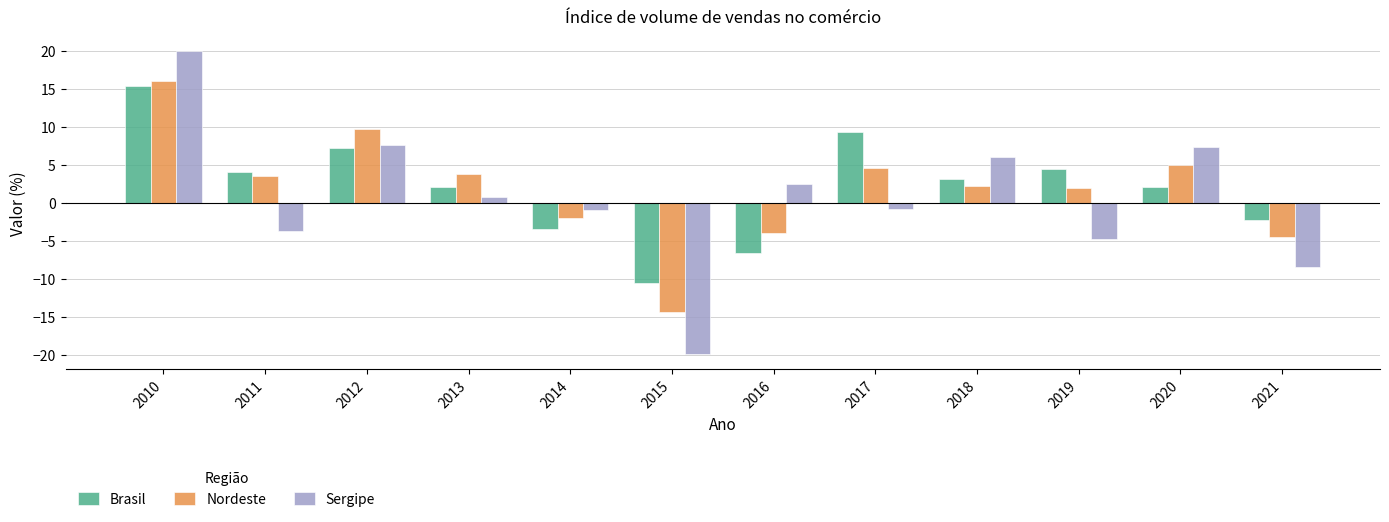

What is the sum of the Brasil values at 2013 and 2015?

-8.5